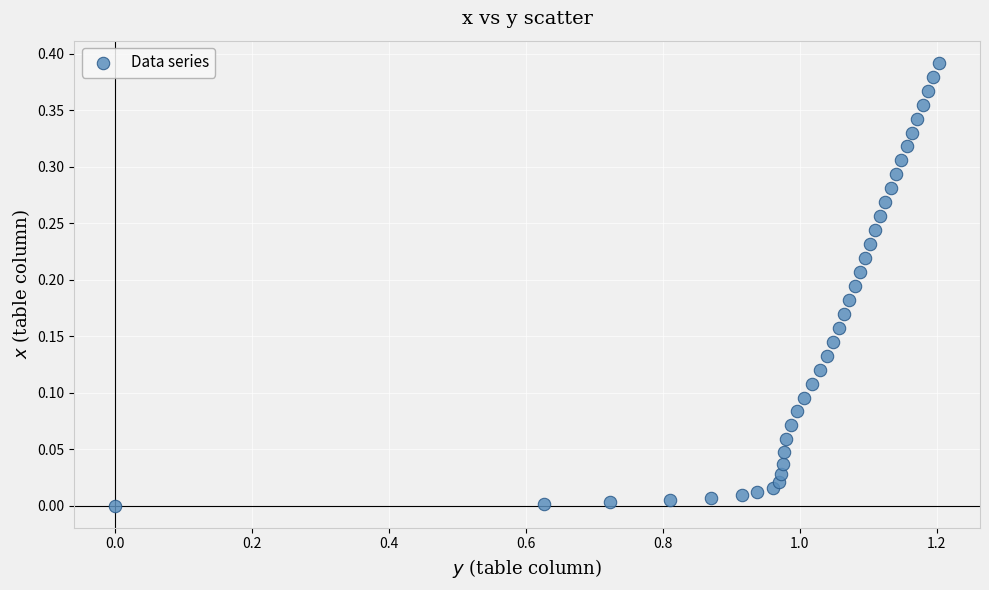

How many data points are displayed?

40